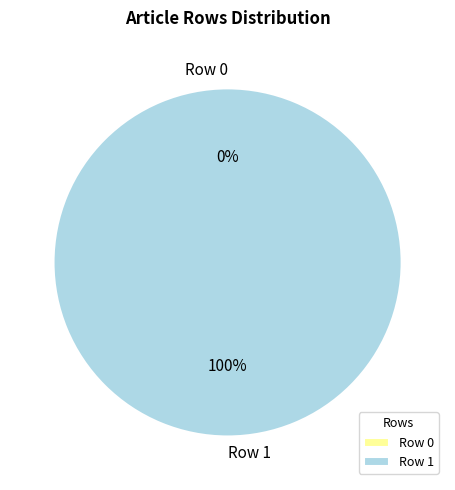

What is the change in value from Row 0 to Row 1?

+1